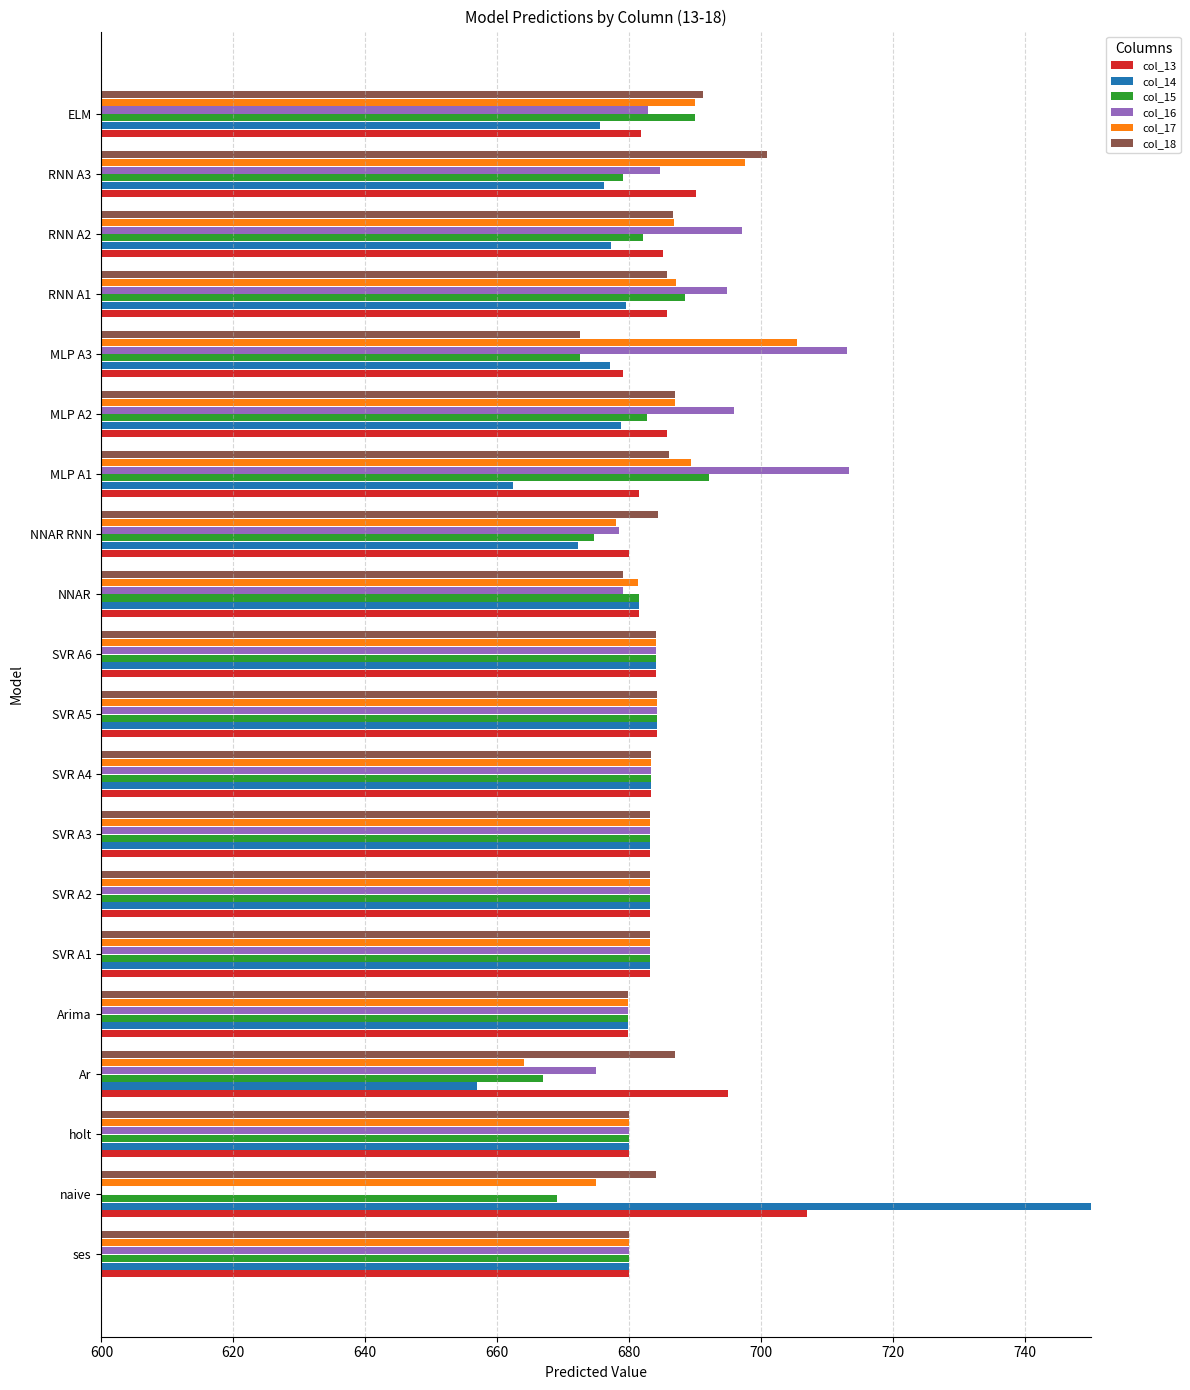

The value of col_14 at naive is 1038.7. True or false?

False